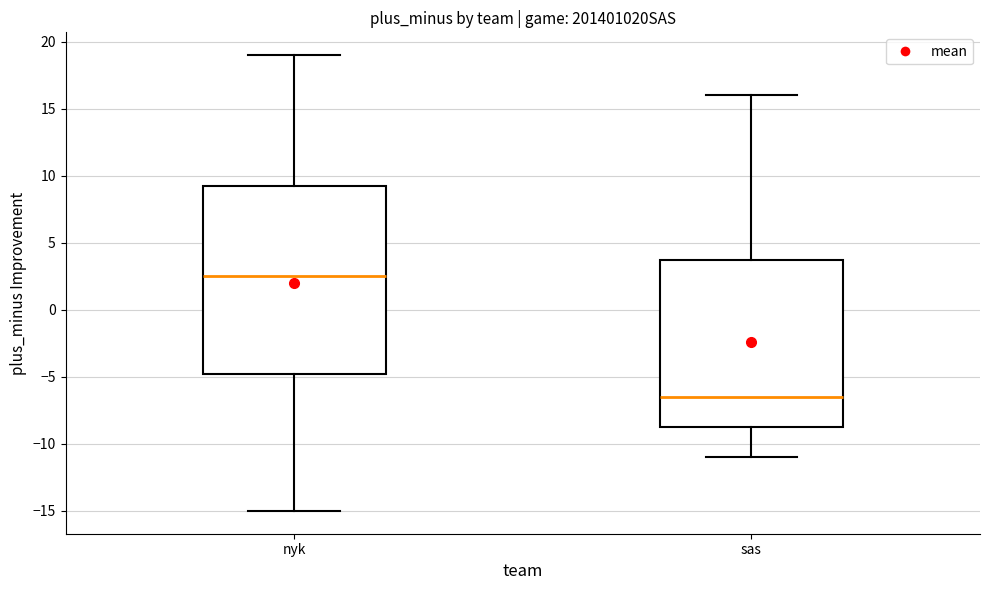

Which box is the tallest, from its lower edge to its upper edge?

nyk